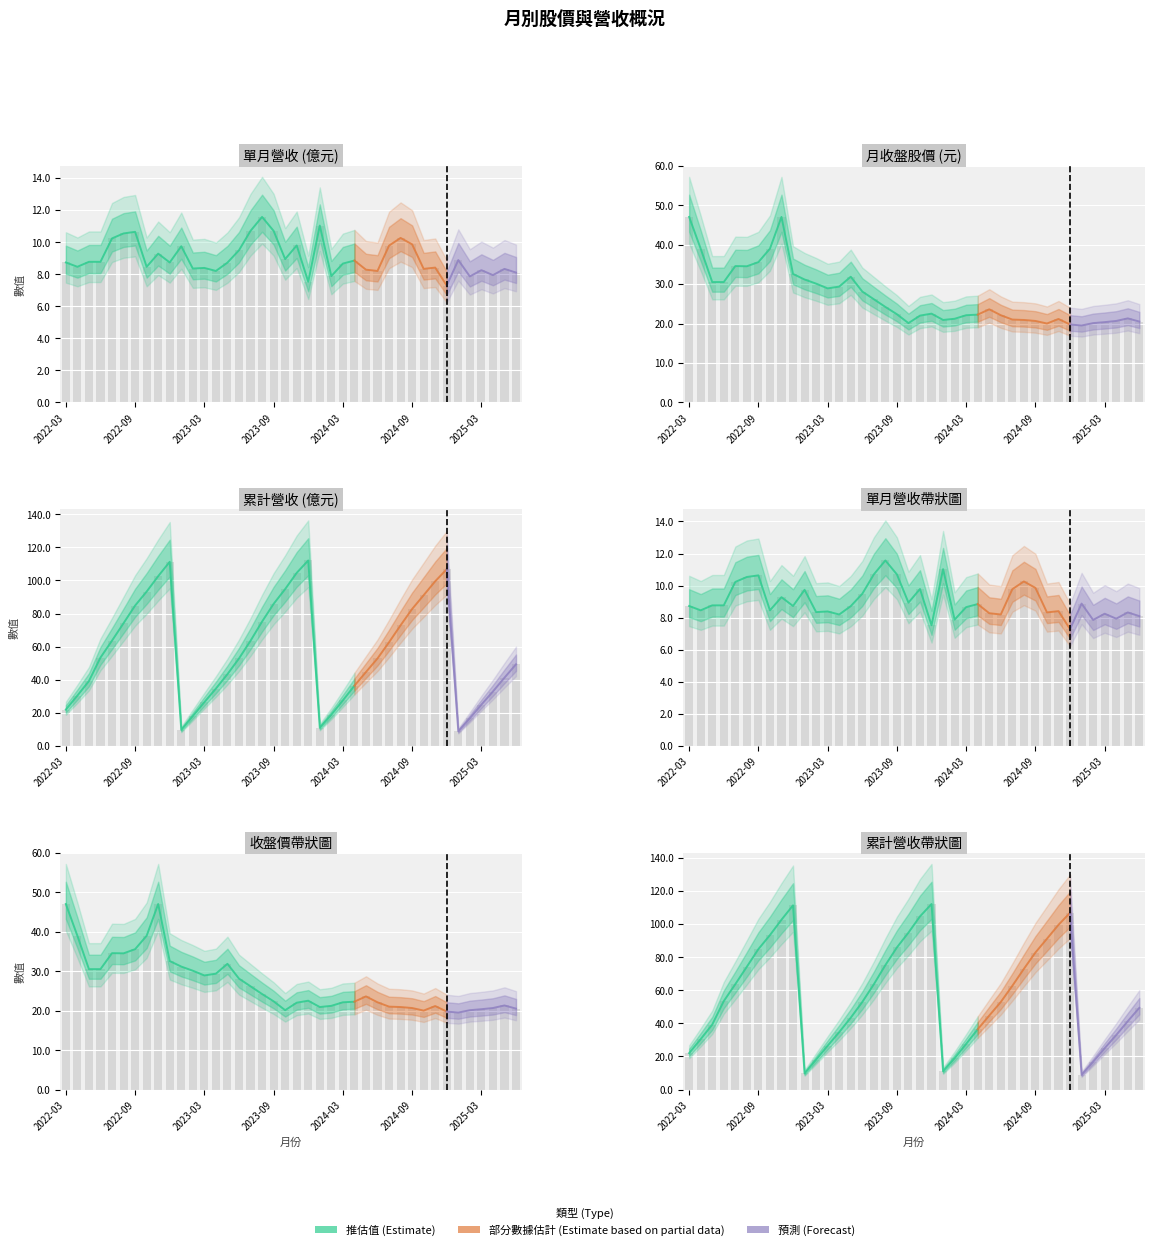

At which label is 累計營收(億) closest to 60?

2024-07